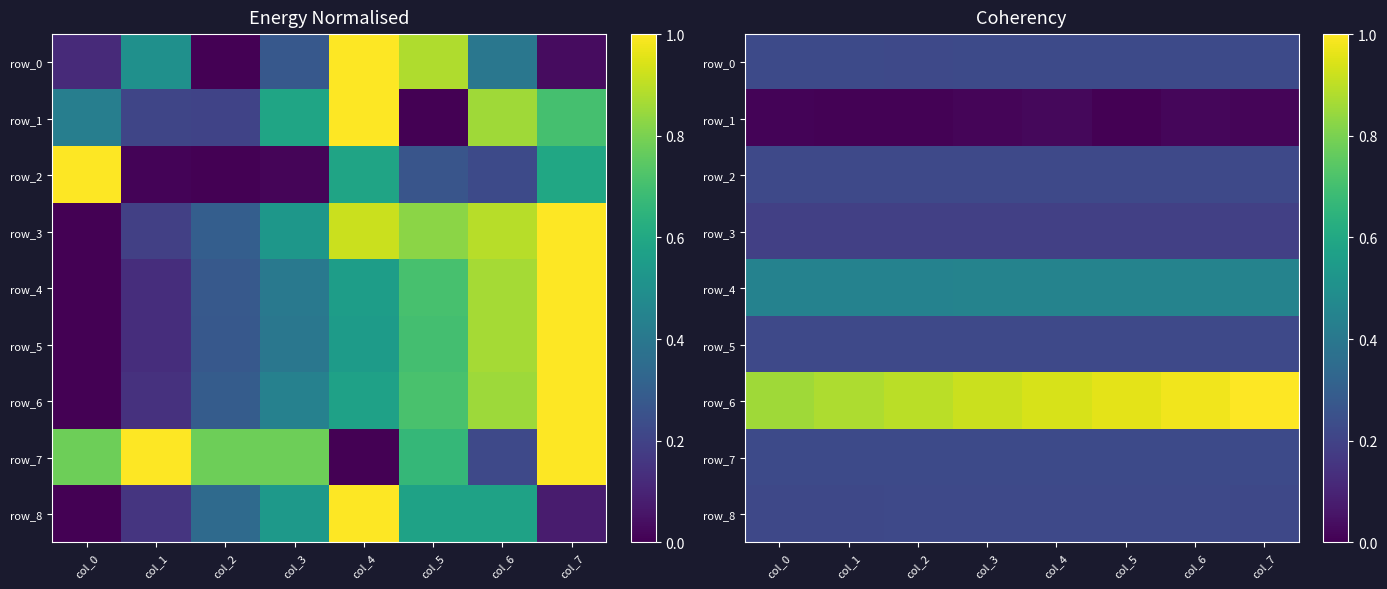

At which category does the chart reach its peak across all series?

col_7